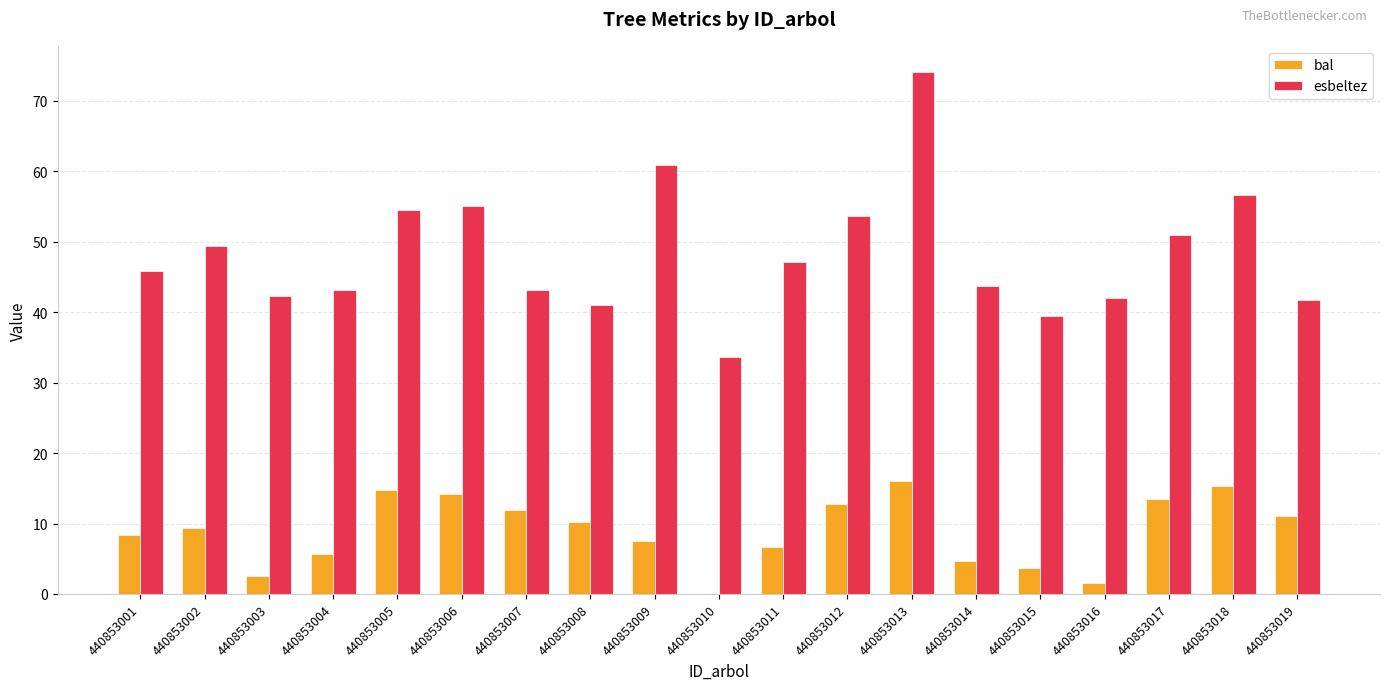

What is the sum of all bal values?

169.5